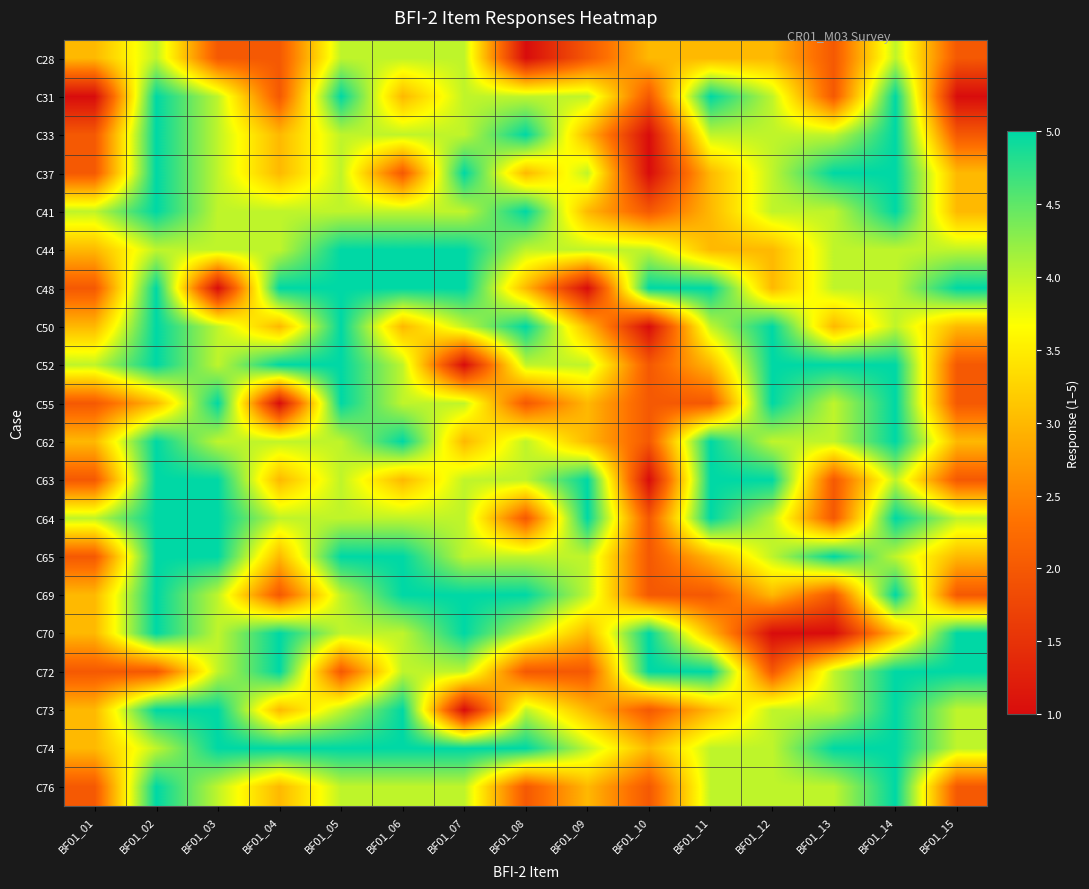

Reading left to right, extract all data points from this chart.

C28: BF01_01=3	BF01_02=4	BF01_03=2	BF01_04=2	BF01_05=4	BF01_06=4	BF01_07=4	BF01_08=1	BF01_09=2	BF01_10=3	BF01_11=3	BF01_12=3	BF01_13=2	BF01_14=4	BF01_15=2
C31: BF01_01=1	BF01_02=5	BF01_03=4	BF01_04=2	BF01_05=5	BF01_06=3	BF01_07=4	BF01_08=4	BF01_09=4	BF01_10=2	BF01_11=5	BF01_12=4	BF01_13=2	BF01_14=5	BF01_15=1
C33: BF01_01=2	BF01_02=5	BF01_03=4	BF01_04=3	BF01_05=4	BF01_06=4	BF01_07=4	BF01_08=5	BF01_09=3	BF01_10=1	BF01_11=4	BF01_12=4	BF01_13=4	BF01_14=5	BF01_15=2
C37: BF01_01=2	BF01_02=5	BF01_03=4	BF01_04=3	BF01_05=4	BF01_06=2	BF01_07=5	BF01_08=3	BF01_09=4	BF01_10=1	BF01_11=3	BF01_12=4	BF01_13=5	BF01_14=5	BF01_15=3
C41: BF01_01=4	BF01_02=5	BF01_03=4	BF01_04=4	BF01_05=4	BF01_06=4	BF01_07=4	BF01_08=5	BF01_09=3	BF01_10=2	BF01_11=3	BF01_12=4	BF01_13=4	BF01_14=5	BF01_15=3
C44: BF01_01=3	BF01_02=4	BF01_03=4	BF01_04=4	BF01_05=5	BF01_06=5	BF01_07=5	BF01_08=4	BF01_09=4	BF01_10=4	BF01_11=3	BF01_12=3	BF01_13=4	BF01_14=4	BF01_15=4
C48: BF01_01=2	BF01_02=5	BF01_03=1	BF01_04=5	BF01_05=5	BF01_06=5	BF01_07=5	BF01_08=3	BF01_09=1	BF01_10=5	BF01_11=5	BF01_12=3	BF01_13=4	BF01_14=4	BF01_15=5
C50: BF01_01=3	BF01_02=5	BF01_03=4	BF01_04=3	BF01_05=5	BF01_06=3	BF01_07=4	BF01_08=5	BF01_09=3	BF01_10=1	BF01_11=4	BF01_12=5	BF01_13=3	BF01_14=4	BF01_15=3
C52: BF01_01=4	BF01_02=5	BF01_03=4	BF01_04=5	BF01_05=5	BF01_06=4	BF01_07=1	BF01_08=4	BF01_09=4	BF01_10=2	BF01_11=3	BF01_12=5	BF01_13=5	BF01_14=5	BF01_15=2
C55: BF01_01=2	BF01_02=3	BF01_03=5	BF01_04=1	BF01_05=5	BF01_06=4	BF01_07=4	BF01_08=2	BF01_09=3	BF01_10=2	BF01_11=2	BF01_12=5	BF01_13=4	BF01_14=5	BF01_15=2
C62: BF01_01=3	BF01_02=5	BF01_03=4	BF01_04=4	BF01_05=4	BF01_06=5	BF01_07=3	BF01_08=4	BF01_09=3	BF01_10=2	BF01_11=5	BF01_12=4	BF01_13=4	BF01_14=5	BF01_15=3
C63: BF01_01=2	BF01_02=5	BF01_03=5	BF01_04=3	BF01_05=4	BF01_06=3	BF01_07=4	BF01_08=4	BF01_09=5	BF01_10=1	BF01_11=5	BF01_12=5	BF01_13=2	BF01_14=4	BF01_15=2
C64: BF01_01=4	BF01_02=5	BF01_03=5	BF01_04=4	BF01_05=4	BF01_06=4	BF01_07=4	BF01_08=2	BF01_09=5	BF01_10=2	BF01_11=5	BF01_12=4	BF01_13=2	BF01_14=5	BF01_15=4
C65: BF01_01=2	BF01_02=5	BF01_03=5	BF01_04=3	BF01_05=5	BF01_06=5	BF01_07=4	BF01_08=4	BF01_09=4	BF01_10=2	BF01_11=3	BF01_12=4	BF01_13=5	BF01_14=4	BF01_15=3
C69: BF01_01=3	BF01_02=5	BF01_03=4	BF01_04=2	BF01_05=4	BF01_06=5	BF01_07=5	BF01_08=5	BF01_09=4	BF01_10=2	BF01_11=2	BF01_12=3	BF01_13=2	BF01_14=5	BF01_15=2
C70: BF01_01=3	BF01_02=5	BF01_03=4	BF01_04=5	BF01_05=4	BF01_06=4	BF01_07=5	BF01_08=4	BF01_09=3	BF01_10=5	BF01_11=3	BF01_12=1	BF01_13=1	BF01_14=3	BF01_15=5
C72: BF01_01=2	BF01_02=2	BF01_03=4	BF01_04=5	BF01_05=2	BF01_06=4	BF01_07=4	BF01_08=2	BF01_09=2	BF01_10=5	BF01_11=5	BF01_12=2	BF01_13=4	BF01_14=5	BF01_15=5
C73: BF01_01=3	BF01_02=5	BF01_03=5	BF01_04=3	BF01_05=4	BF01_06=5	BF01_07=1	BF01_08=4	BF01_09=3	BF01_10=2	BF01_11=3	BF01_12=4	BF01_13=4	BF01_14=5	BF01_15=4
C74: BF01_01=3	BF01_02=4	BF01_03=5	BF01_04=5	BF01_05=5	BF01_06=5	BF01_07=5	BF01_08=5	BF01_09=4	BF01_10=3	BF01_11=4	BF01_12=4	BF01_13=5	BF01_14=5	BF01_15=4
C76: BF01_01=2	BF01_02=5	BF01_03=4	BF01_04=3	BF01_05=4	BF01_06=4	BF01_07=4	BF01_08=2	BF01_09=3	BF01_10=2	BF01_11=4	BF01_12=4	BF01_13=4	BF01_14=5	BF01_15=2